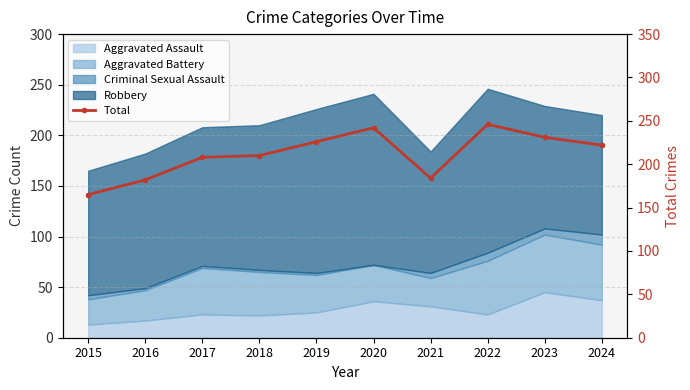

How many lines are shown in the chart?

1